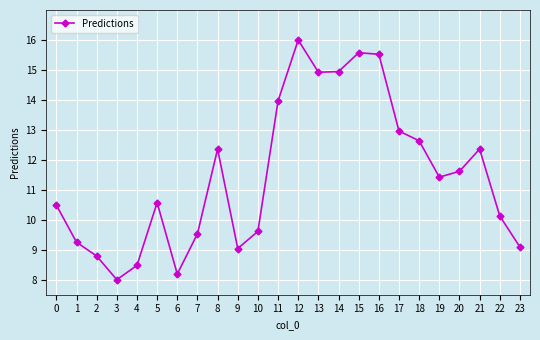

At which category does the data reach its first local valley?

3